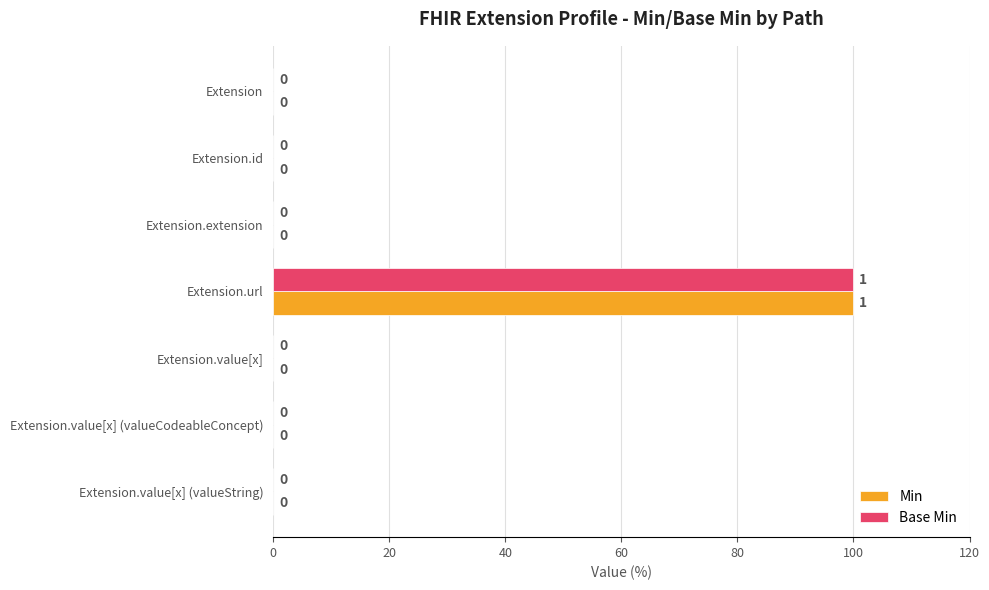

What are all the series names shown in the legend?

Min, Base Min